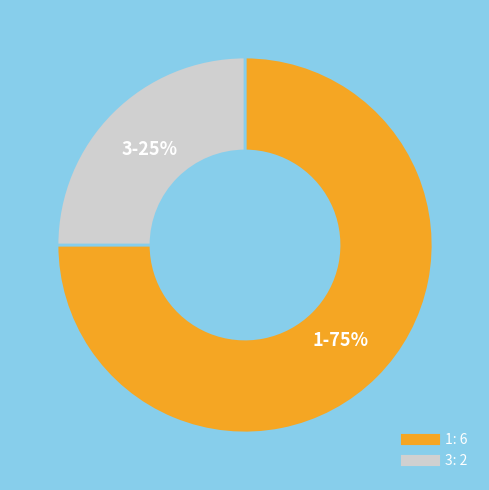

Does any single category account for the majority?

Yes